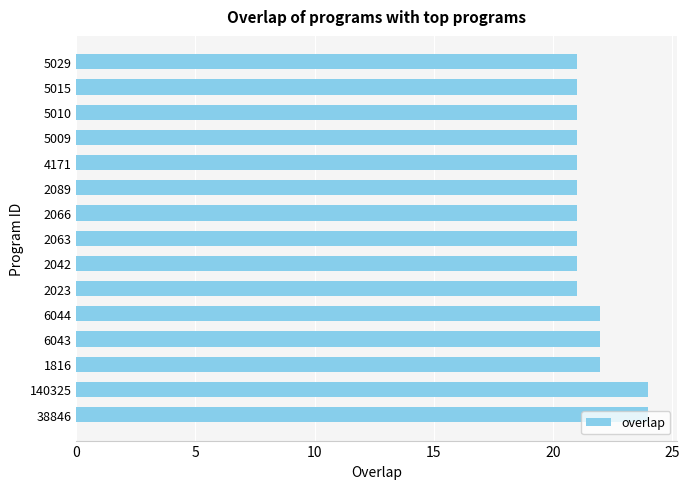

How many categories are shown in the chart?

15